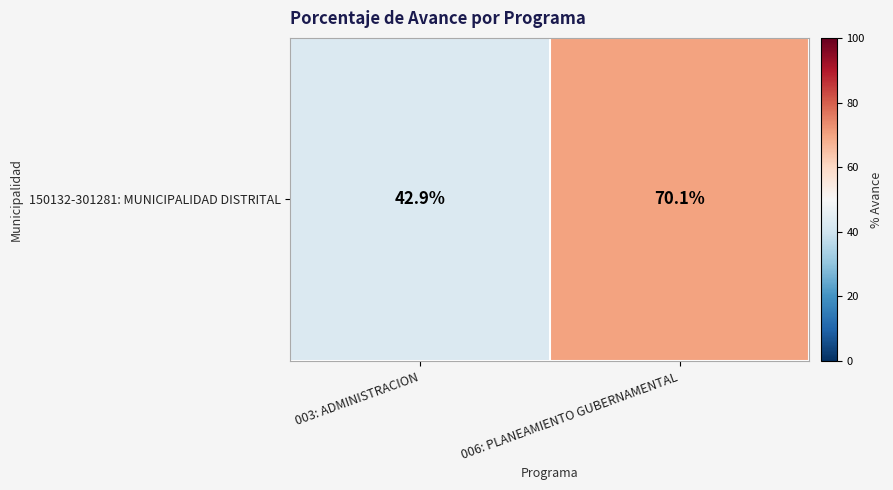

Which has a higher value, 006: PLANEAMIENTO GUBERNAMENTAL or 003: ADMINISTRACION?

006: PLANEAMIENTO GUBERNAMENTAL